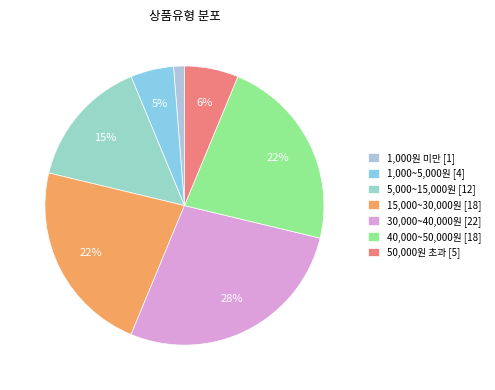

Which category has the smallest portion of the pie?

1,000원 미만 [1]